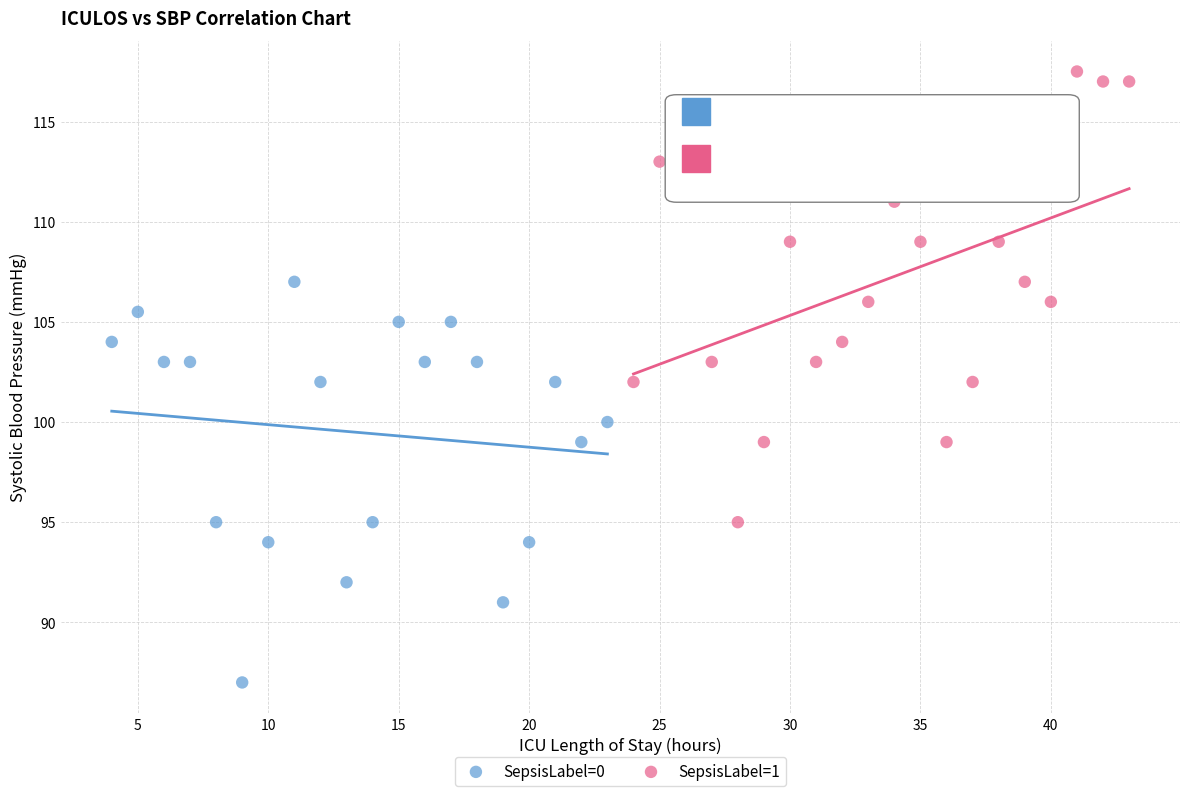

Which series has the largest Y range (max minus min)?

SepsisLabel=1